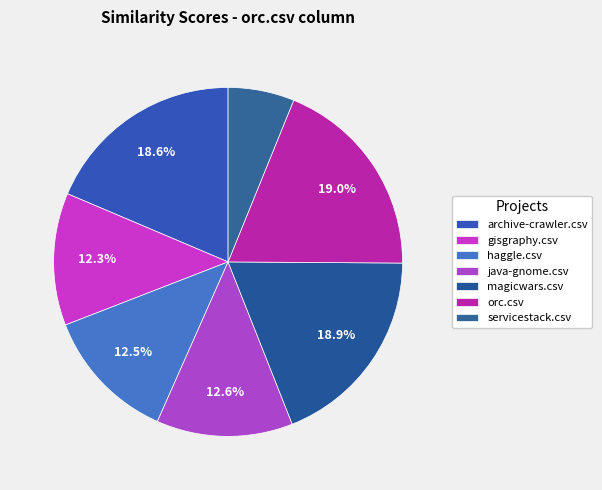

How many segments does this pie chart have?

7